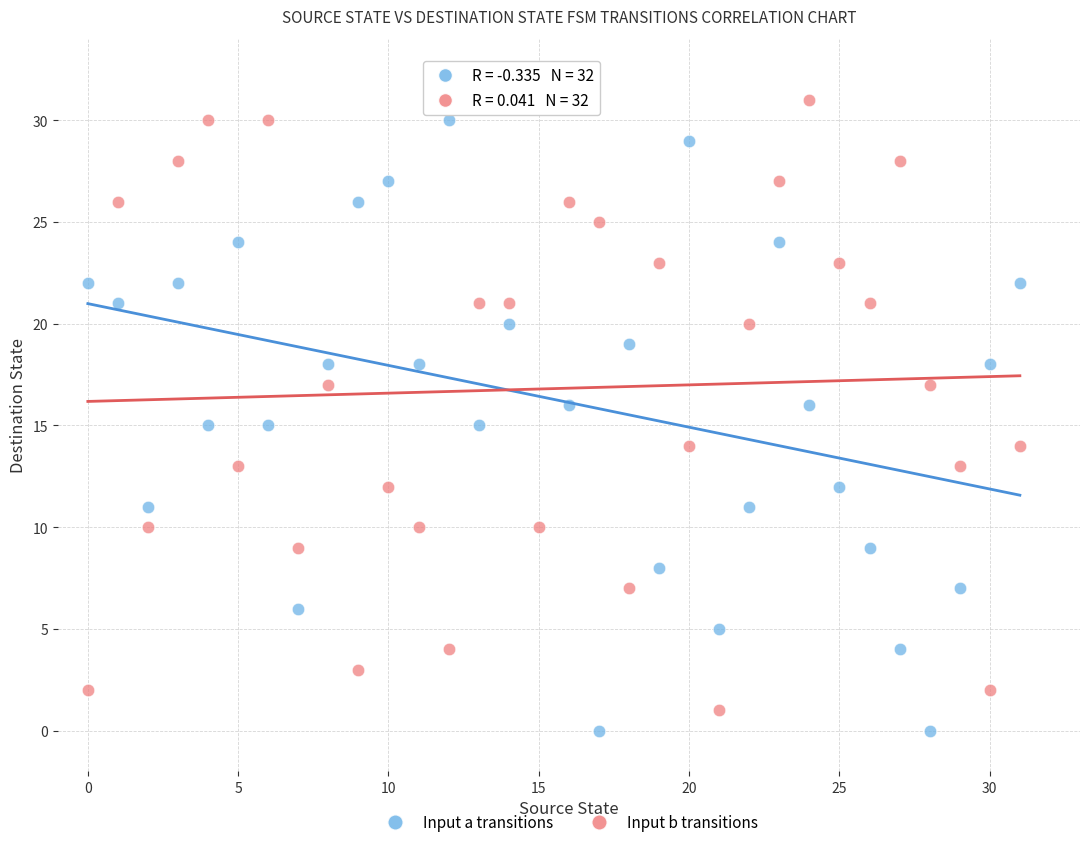

Across all data points, what is the range of Y values (max minus min)?

31